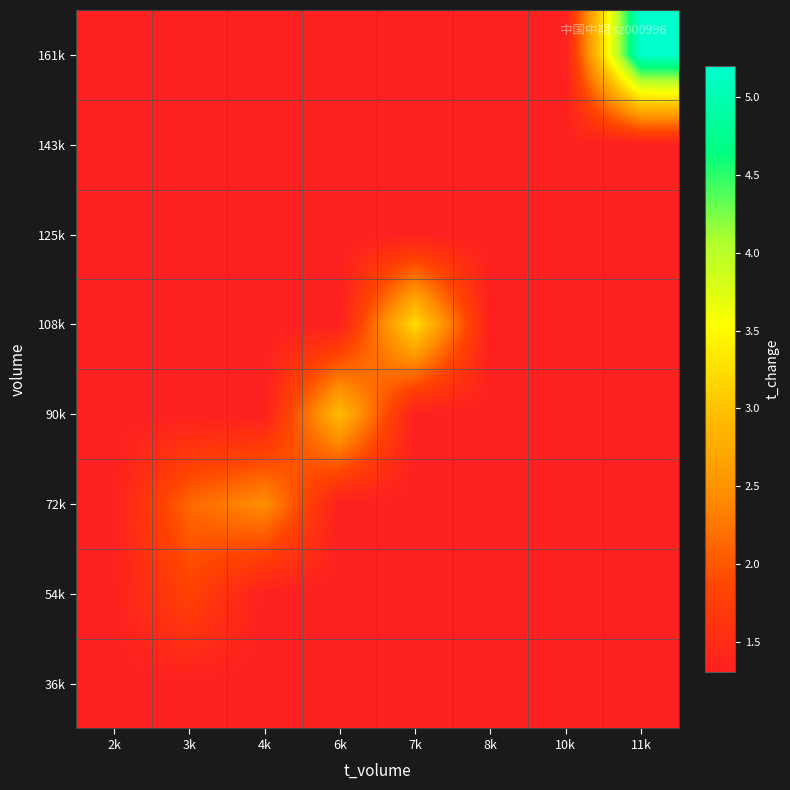

At how many categories does at least one series exceed 4?

1